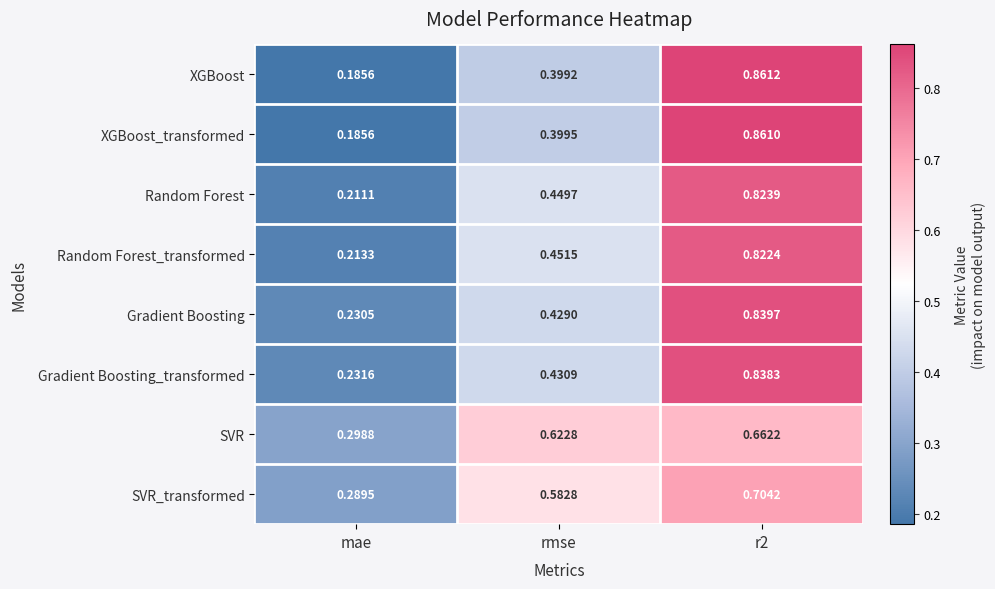

List the series in order of their peak value, highest first.

XGBoost, XGBoost_transformed, Gradient Boosting, Gradient Boosting_transformed, Random Forest, Random Forest_transformed, SVR_transformed, SVR